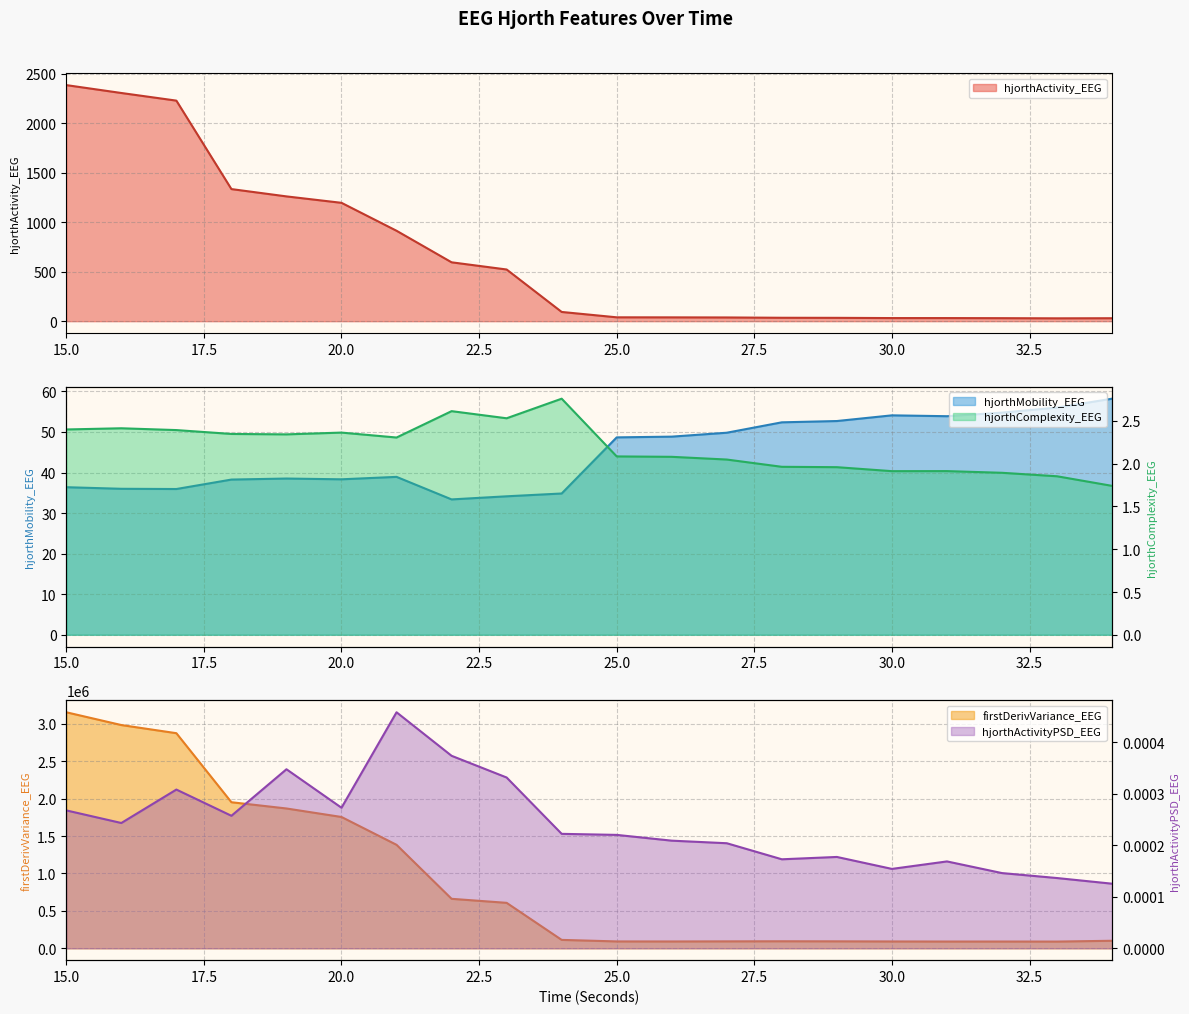

At how many categories does at least one series exceed 1000678?

7